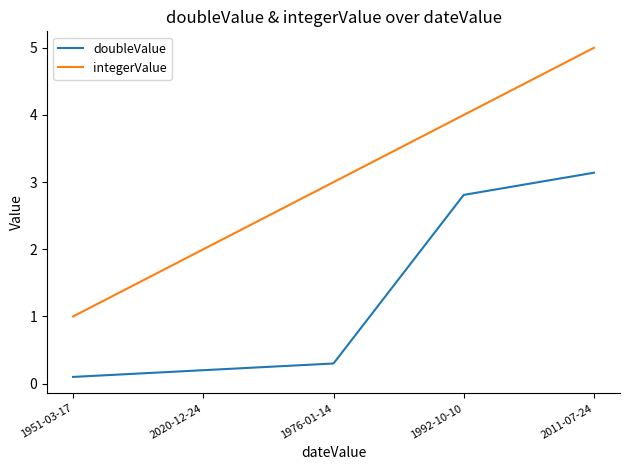

At which category is the sum across all series the highest?

2011-07-24